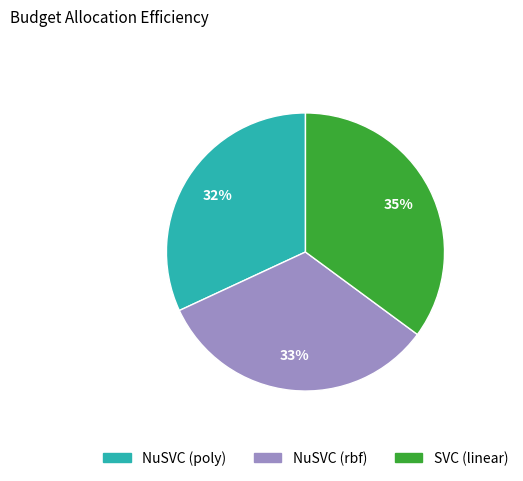

Which has a higher value, SVC (linear) or NuSVC (rbf)?

SVC (linear)